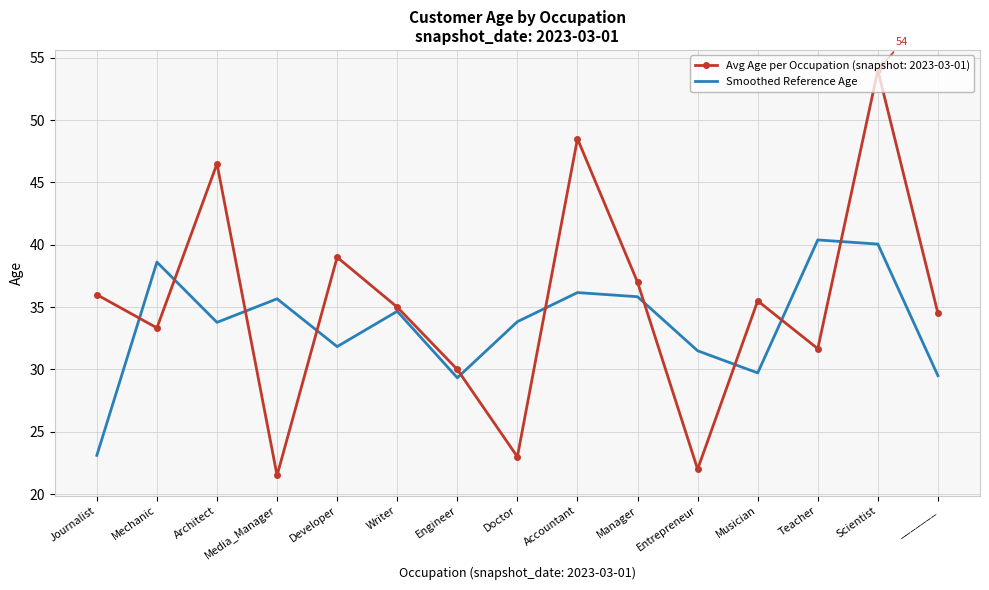

The value of Smoothed Reference Age at Media_Manager is 53.7. True or false?

False